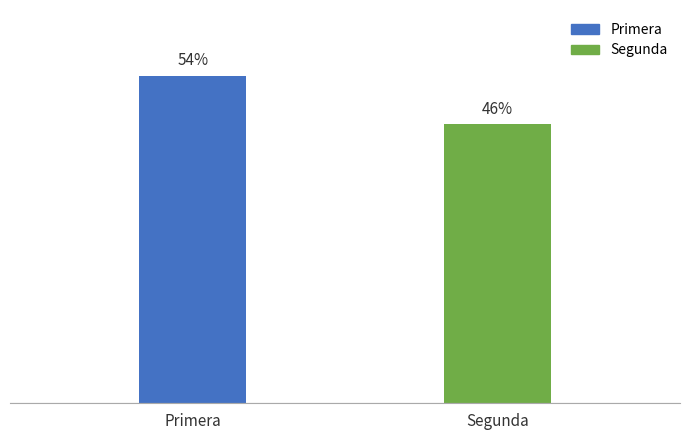

List the labels in order of value, smallest first.

Segunda, Primera